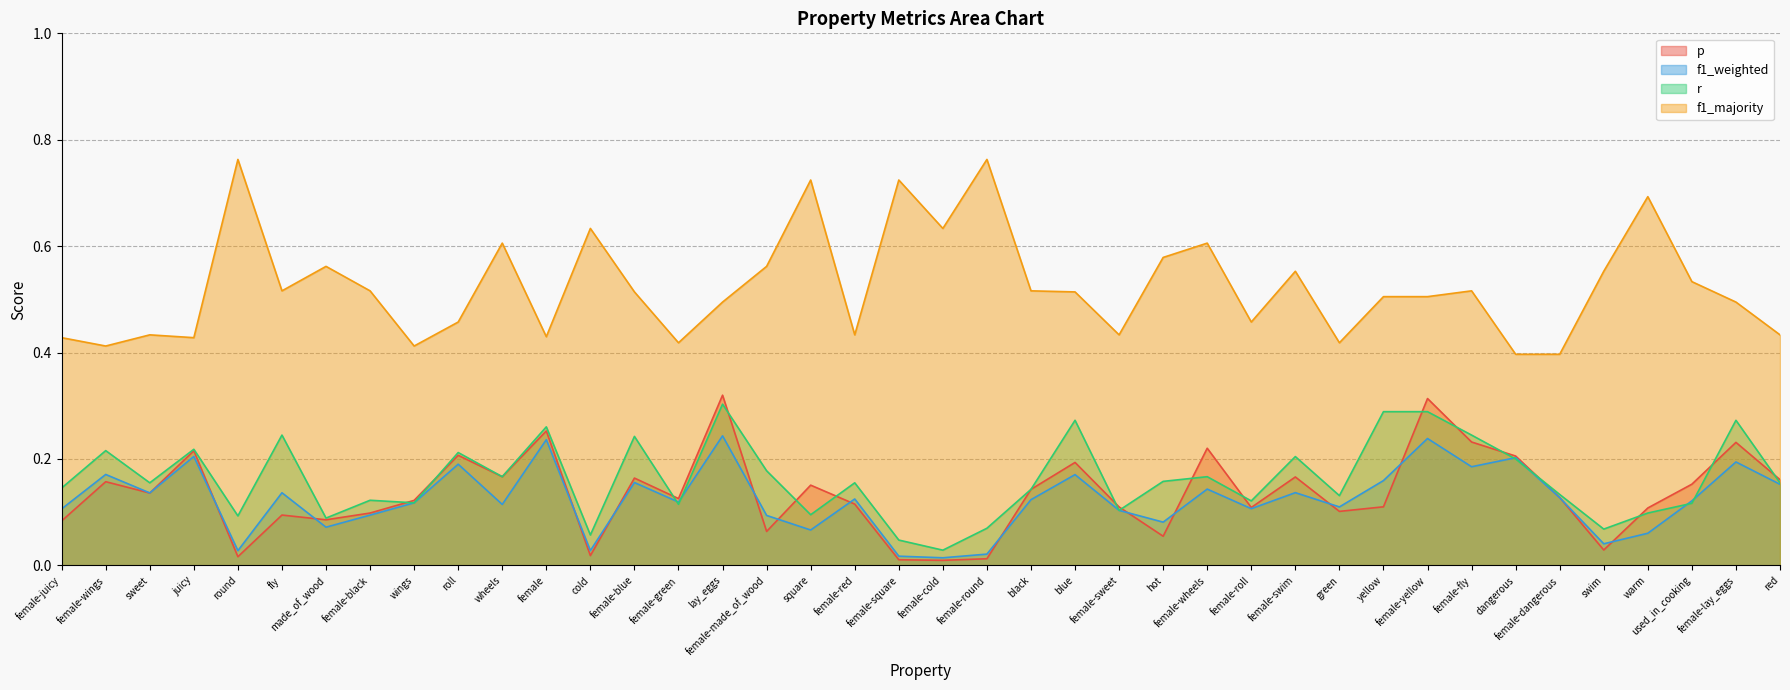

Which series changed the most between yellow and female-lay_eggs?

p